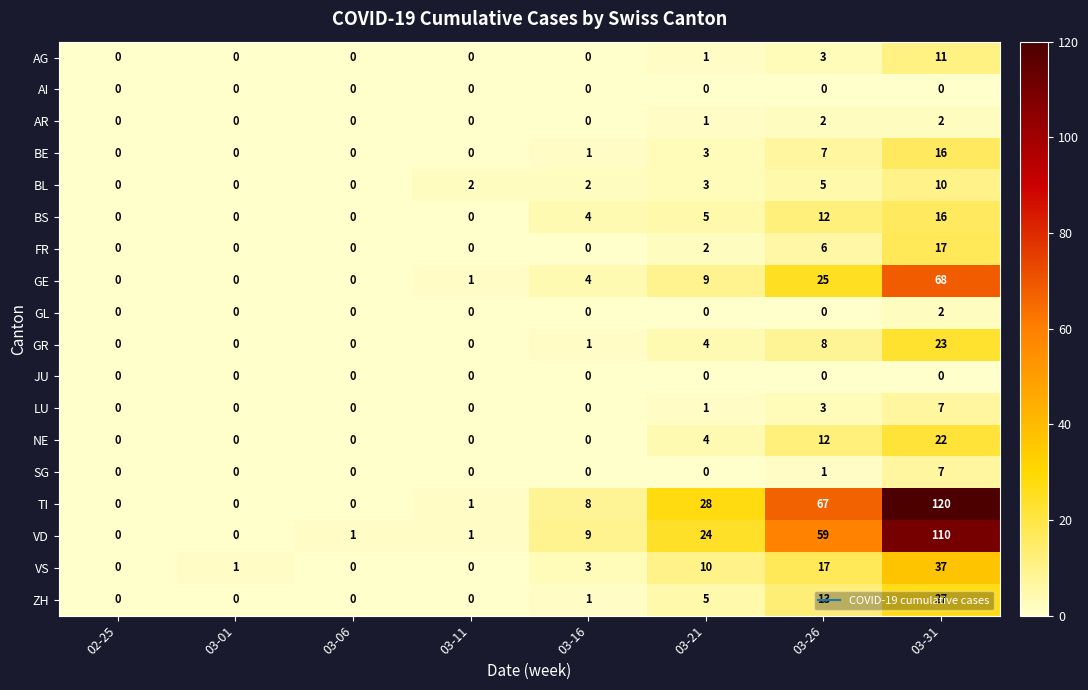

What is the difference between the highest and lowest values at 03-16?

9